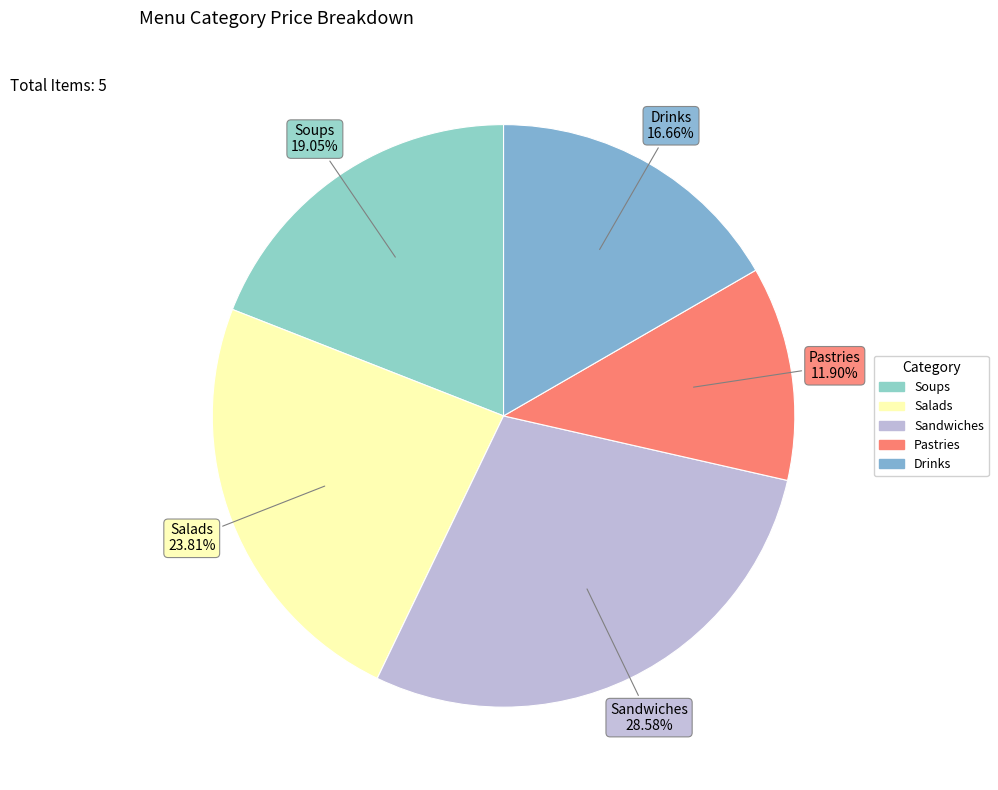

To the nearest percent, what is the combined percentage of Salads and Pastries?

36%